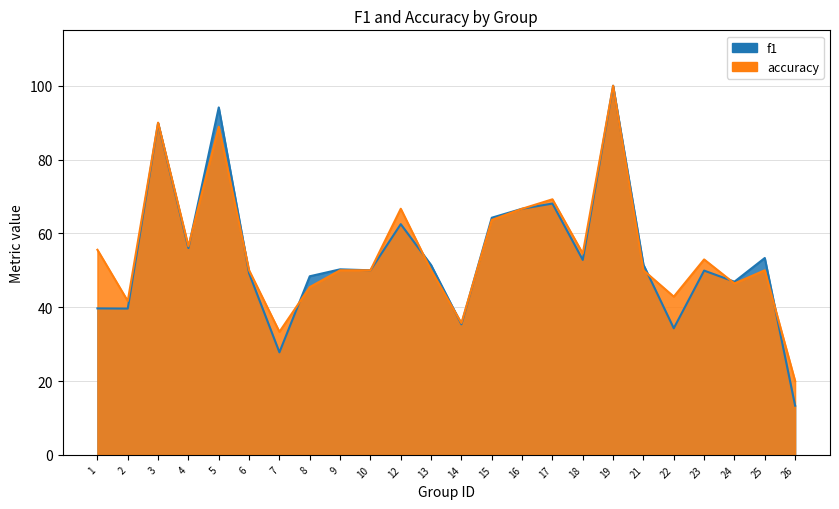

Reading right to left, transcribe all the data shown in this chart.

f1: 13.3	53.3	46.9	49.9	34.3	51.5	100.0	52.8	68.1	66.7	64.2	35.4	51.4	62.5	50.0	50.3	48.4	27.8	49.2	94.1	56.0	89.9	39.6	39.7
accuracy: 20.0	50.0	46.4	52.9	42.9	50.0	100.0	54.5	69.2	66.7	63.6	35.7	50.0	66.7	50.0	50.0	45.5	33.3	50.0	88.9	56.5	90.0	41.7	55.6